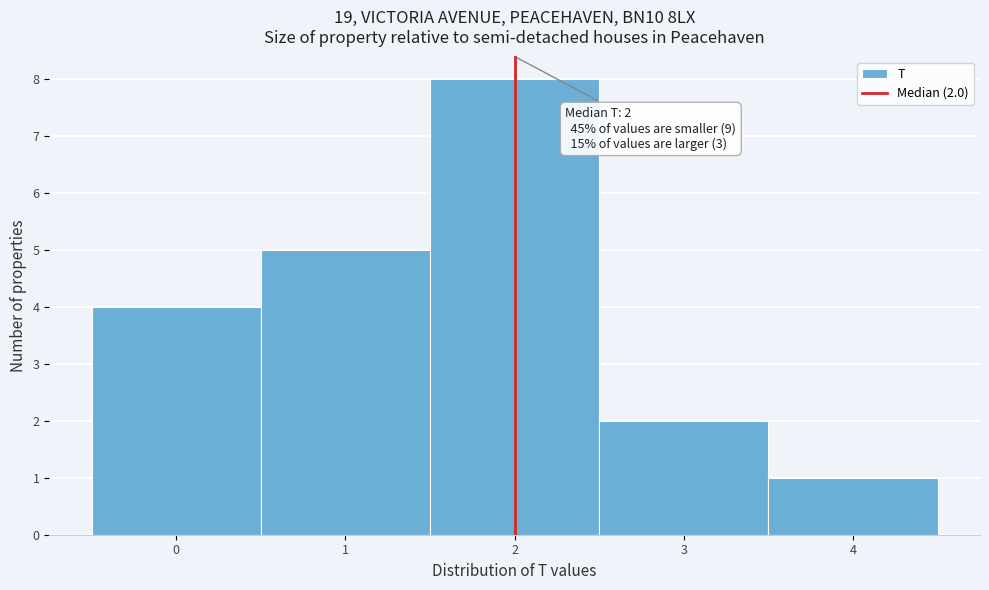

Which range on the x-axis has the tallest bar?

1.5 to 2.5